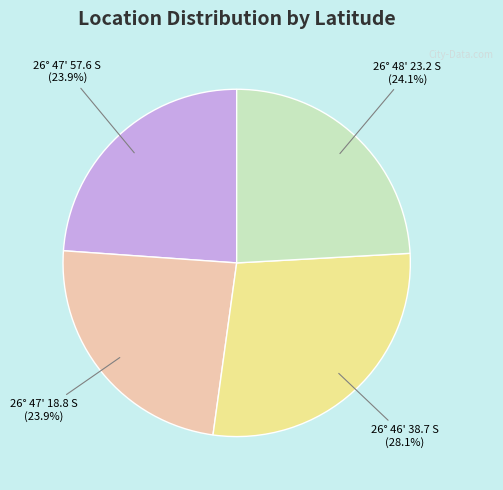

Is there a majority slice in this chart?

No